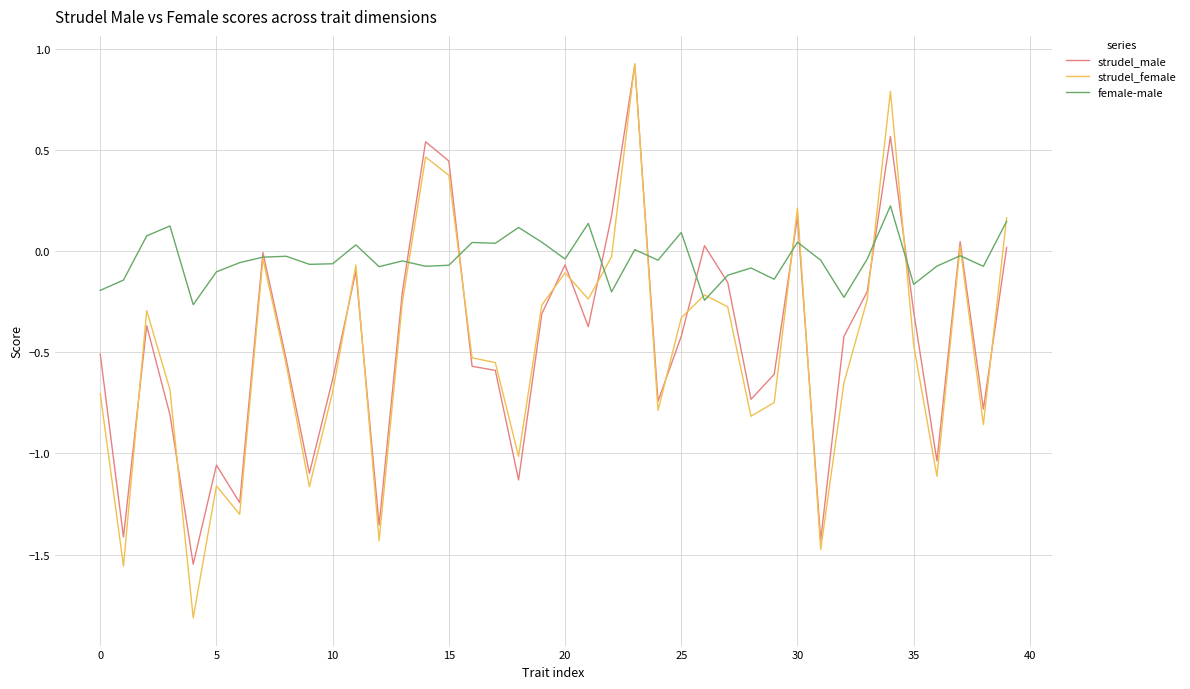

What is the maximum value shown in the chart?

0.9